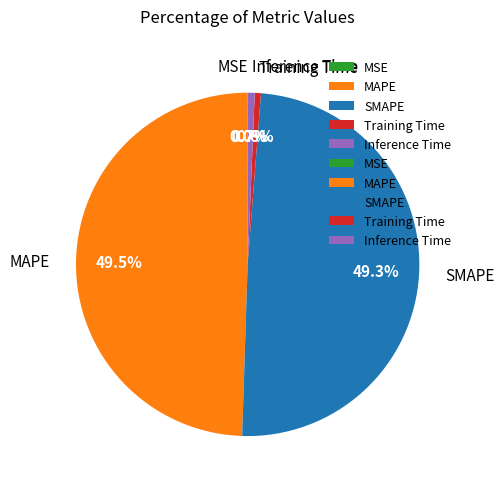

To the nearest percent, what portion does Inference Time represent?

1%